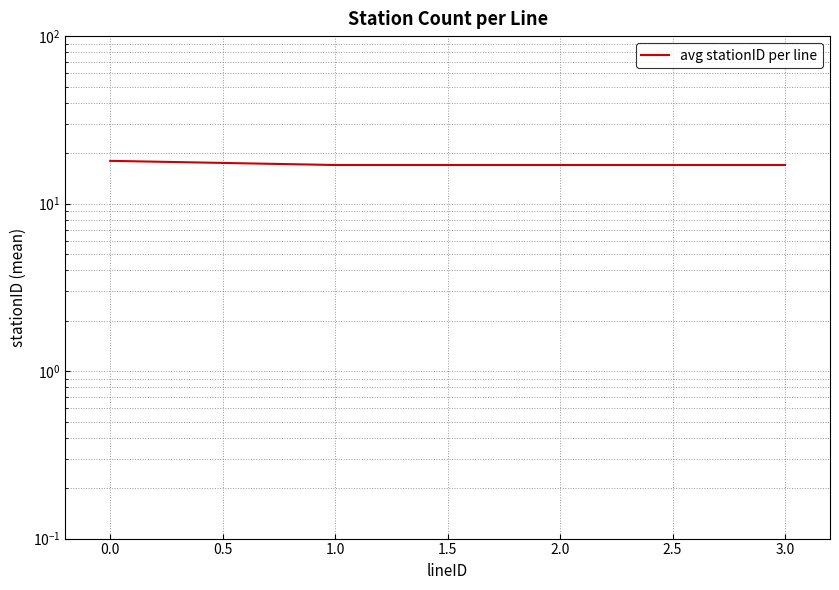

True or false: the data has more than 1 interior local peaks.

False